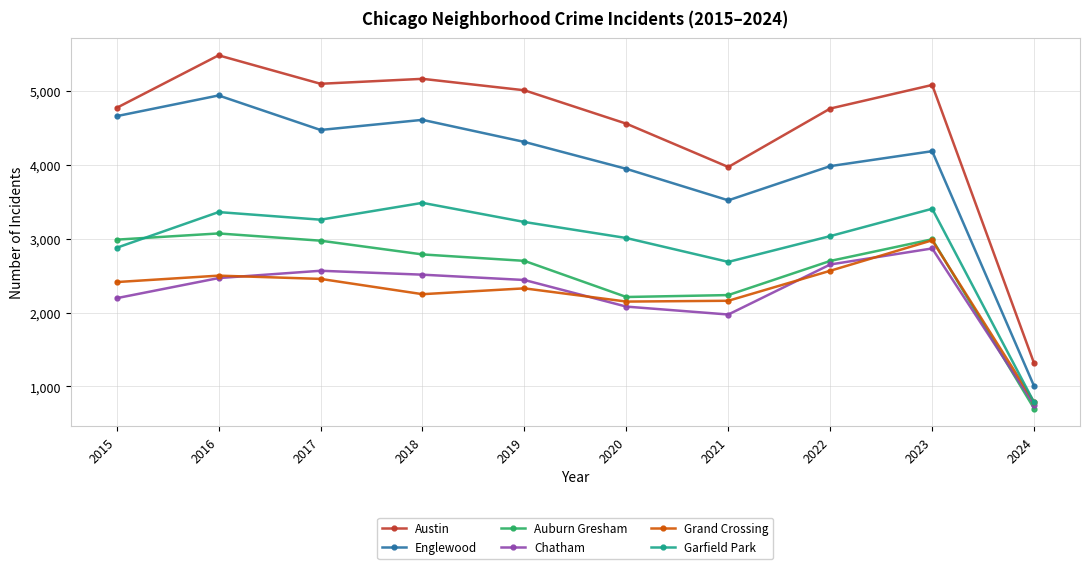

Where is the first local maximum for Garfield Park?

2016